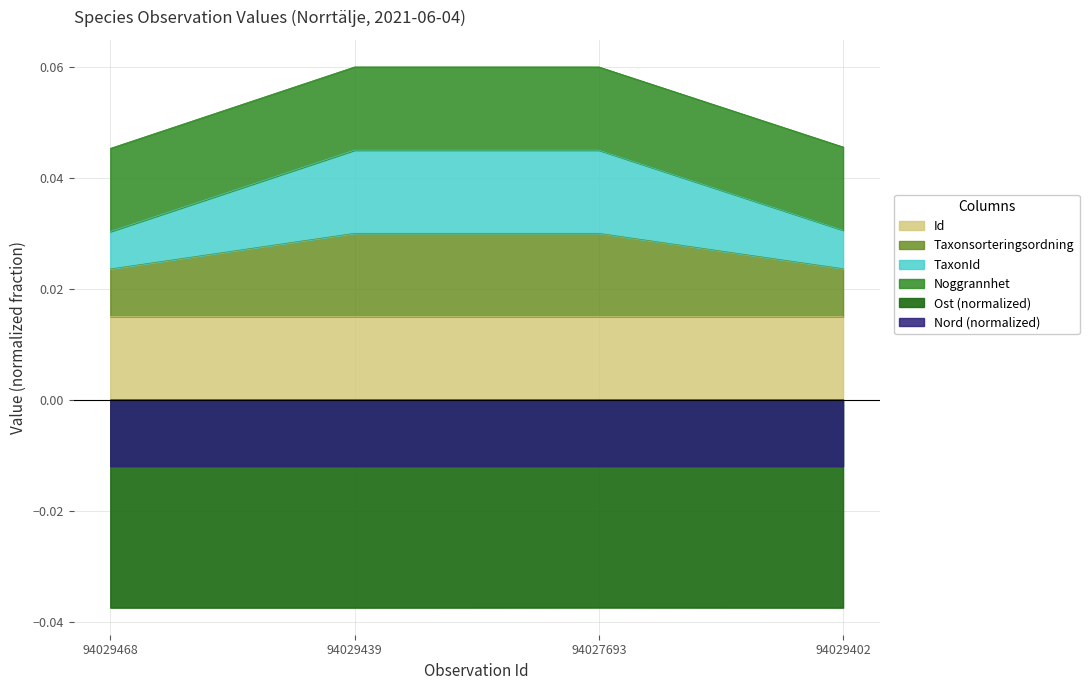

True or false: TaxonId has a value of 0.0 at 94029402.

True